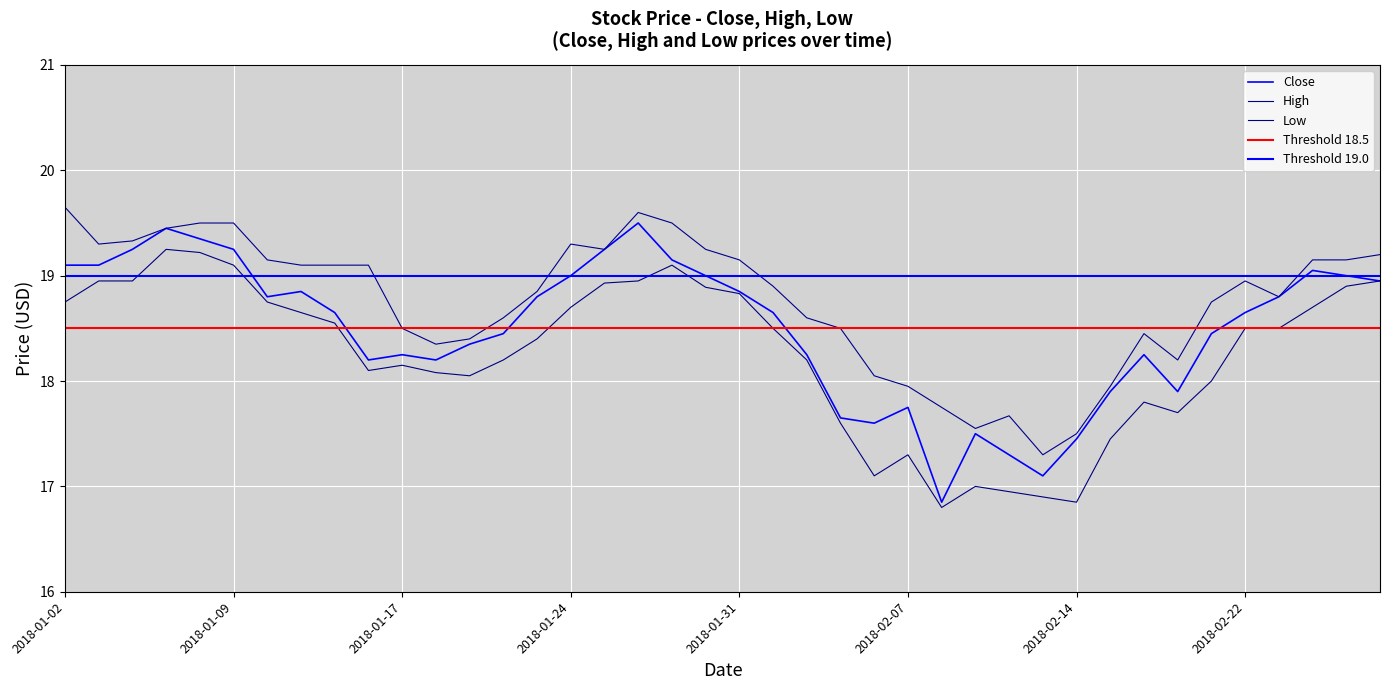

What is the label of the 3rd point from the right?

2018-02-26